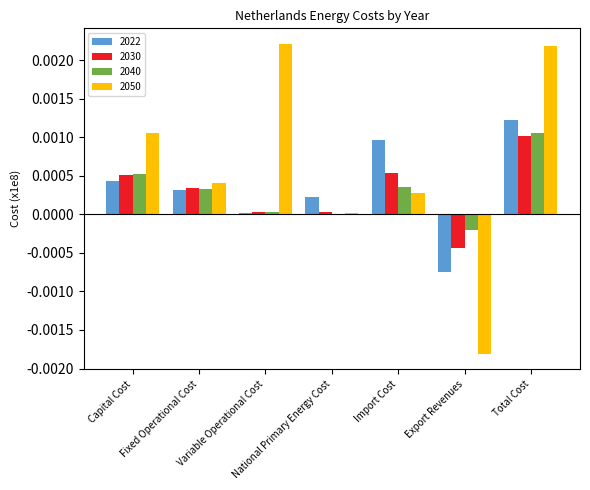

Does the chart contain stacked bars?

No